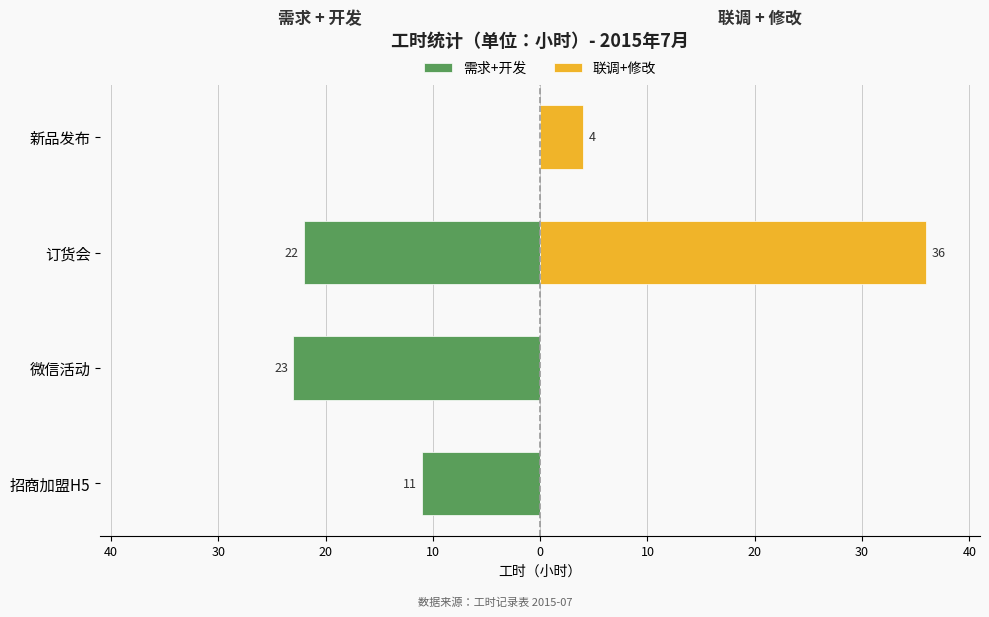

Reading left to right, extract all data points from this chart.

需求+开发: -11	-23	-22	0
联调+修改: 0	0	36	4